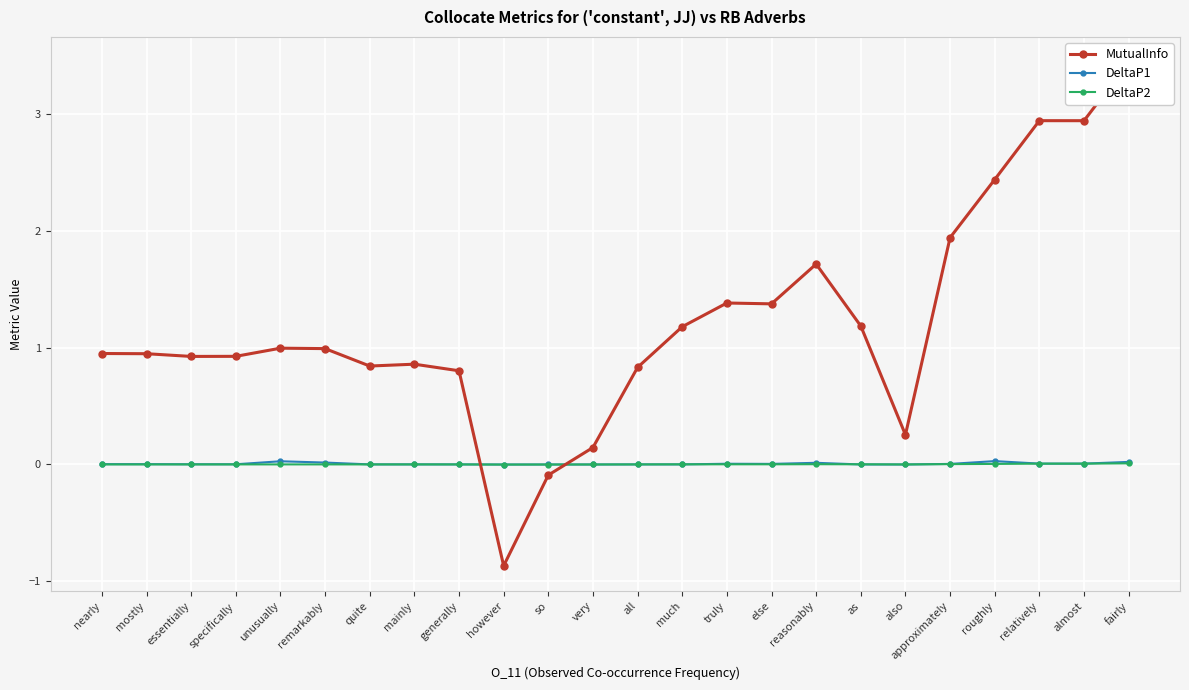

What is the sum of the MutualInfo values at remarkably and unusually?

2.0